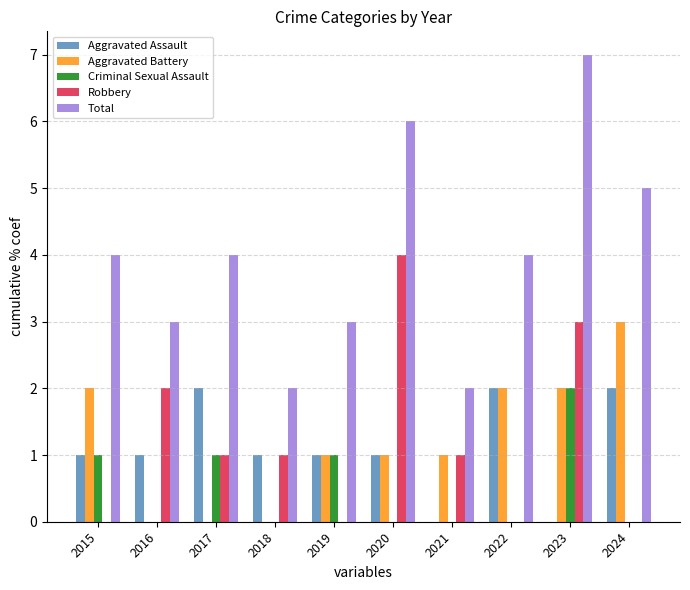

At which category is the sum across all series the highest?

2023